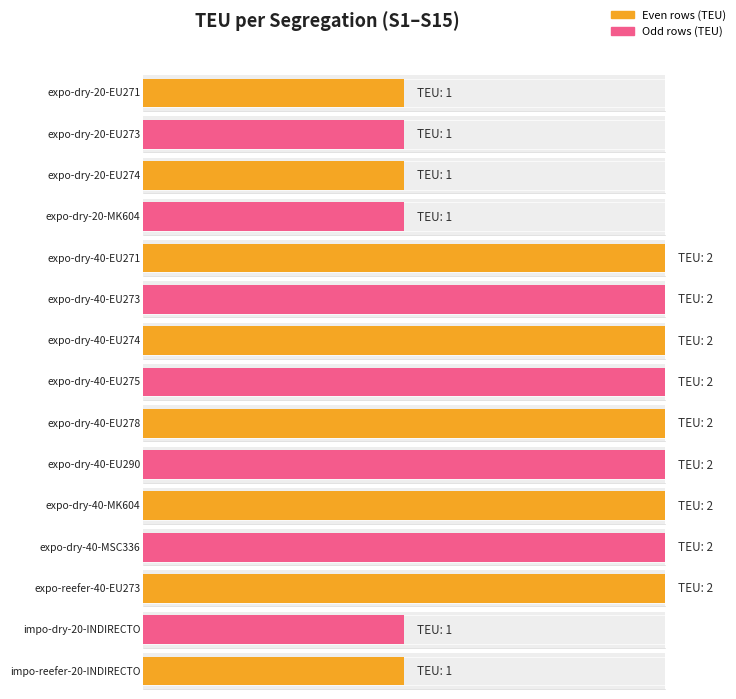

Reading left to right, transcribe all the data shown in this chart.

S1=1	S2=1	S3=1	S4=1	S5=2	S6=2	S7=2	S8=2	S9=2	S10=2	S11=2	S12=2	S13=2	S14=1	S15=1